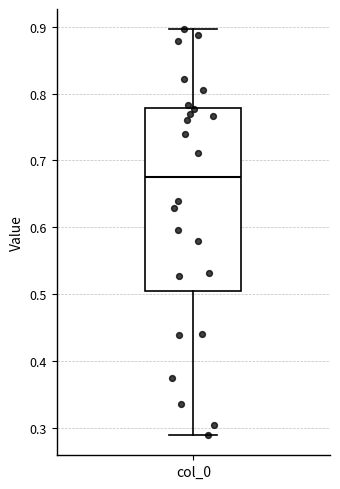

Read this box plot against the y-axis: the position of the median line, the range covered by the box, and the ends of both whiskers. The values are not printed on the chart, so give them approximately, as read against the axis.

median 0.68, box 0.51 to 0.78, whiskers 0.29 to 0.90